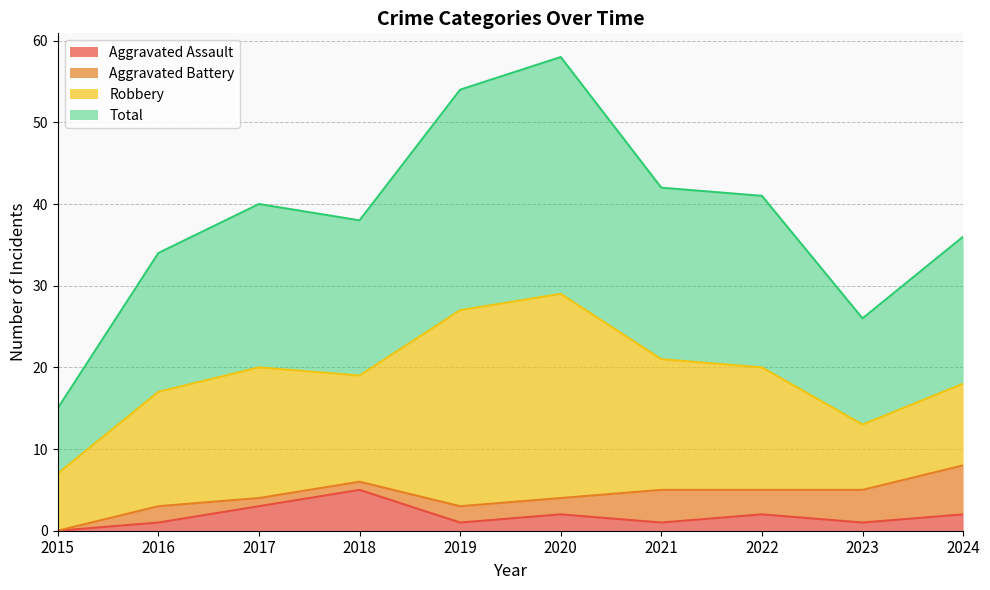

In Aggravated Assault, how many points are higher than both neighbors (excluding endpoints)?

3